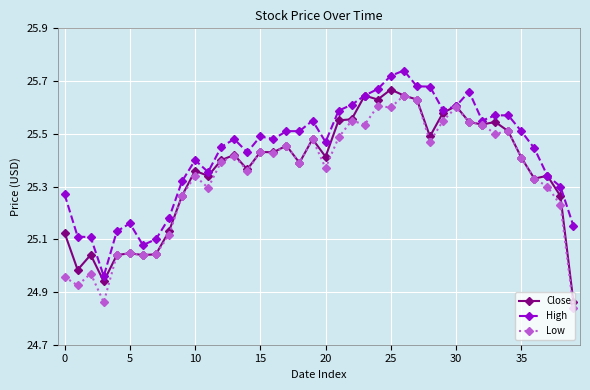

At how many categories does at least one series exceed 25?

39